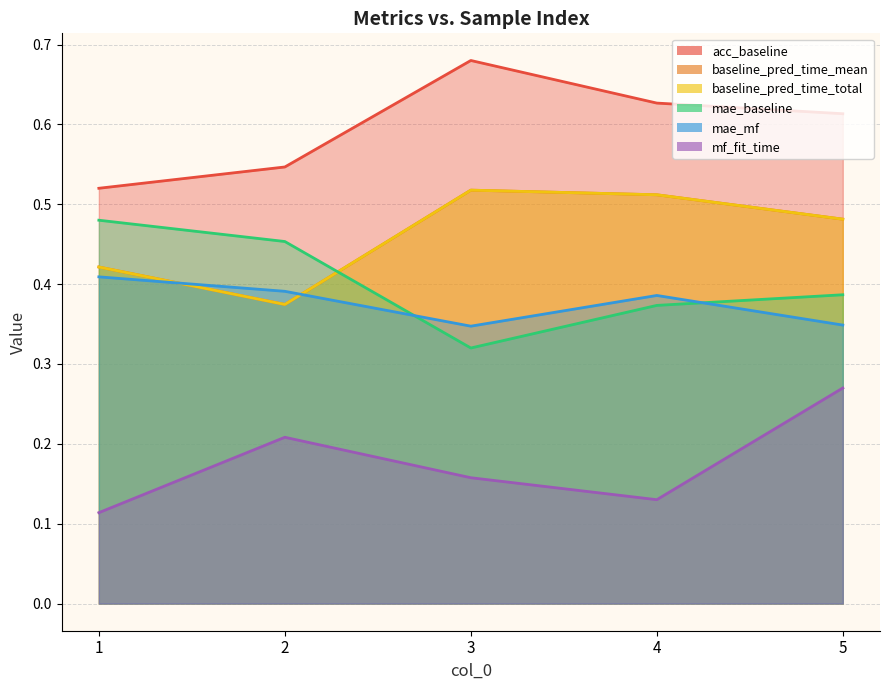

What is the smallest value displayed?

0.1